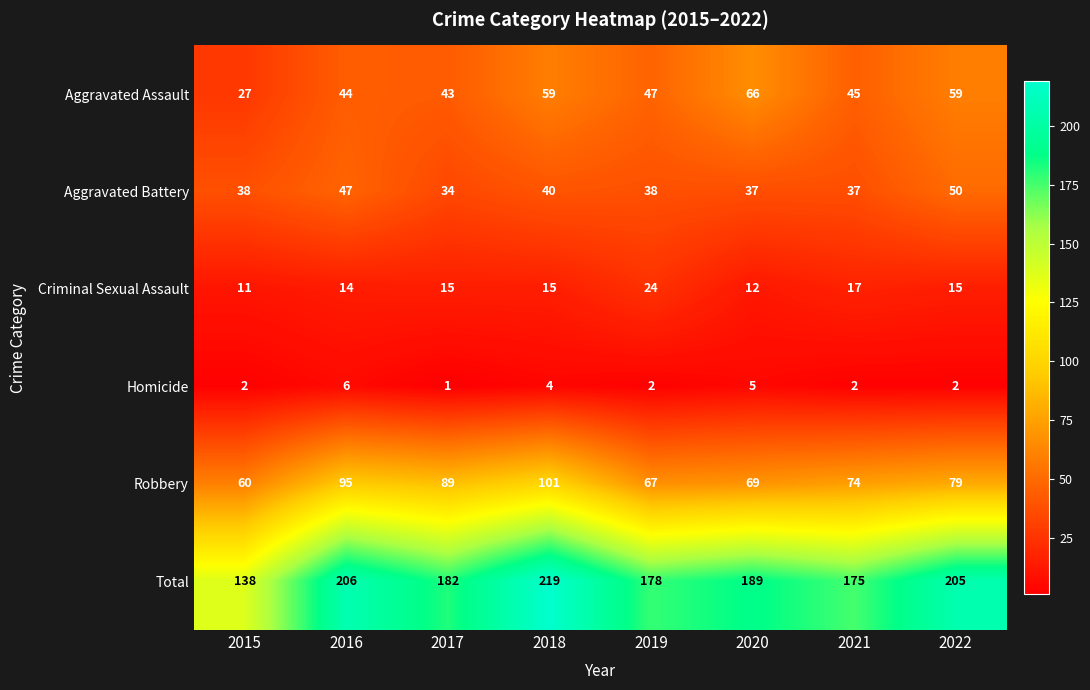

At which category is the sum across all series the highest?

2018